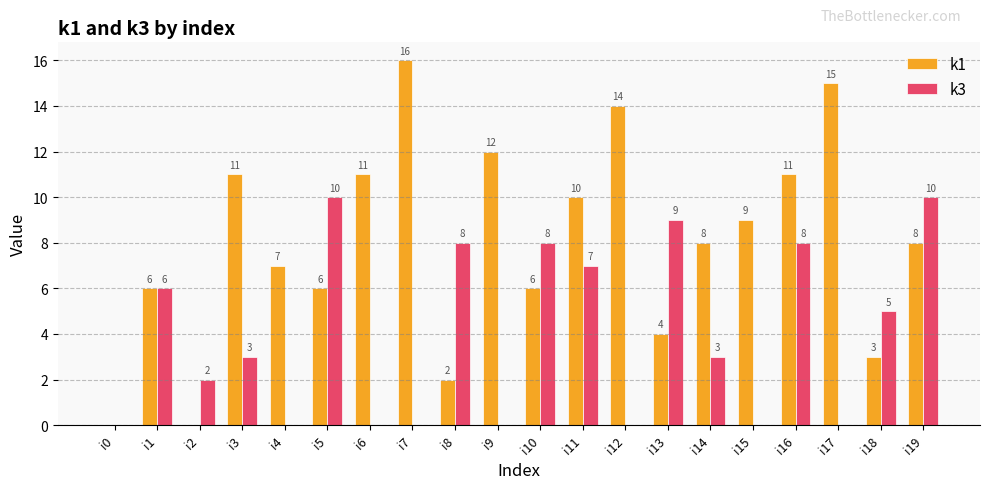

Are the bars horizontal?

No